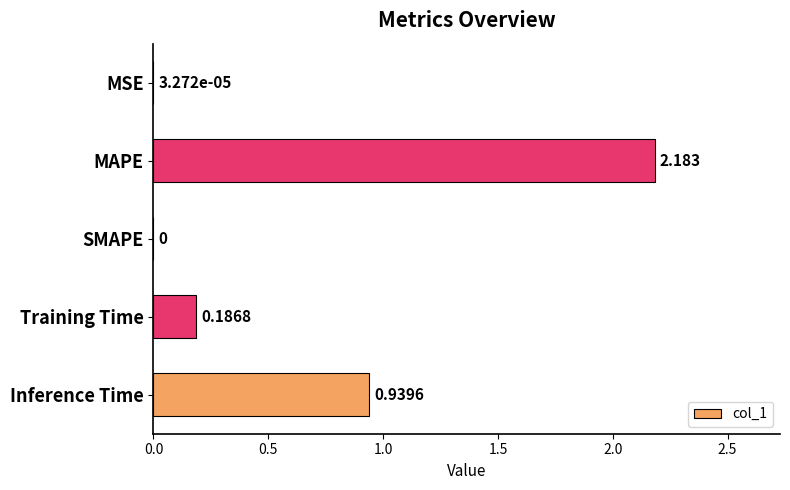

Which label corresponds to the largest value in the chart?

MAPE